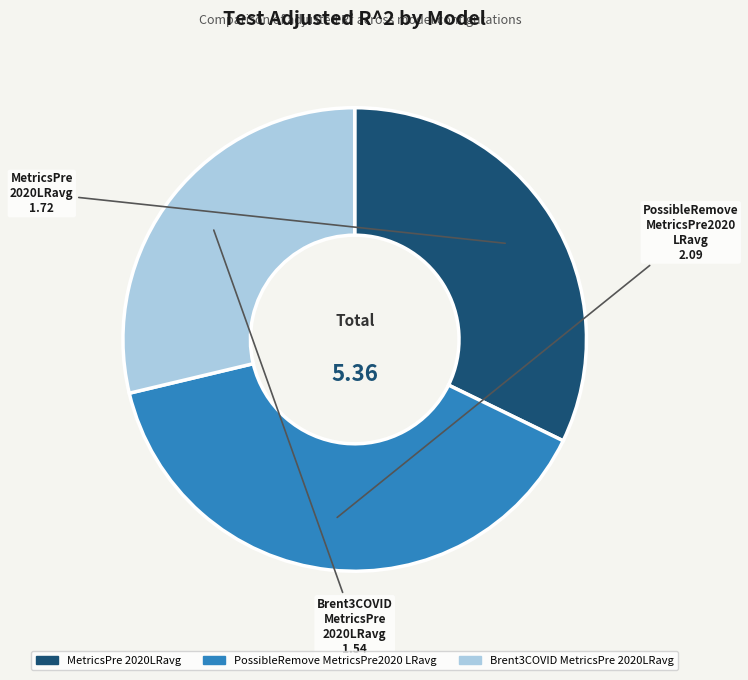

Which has a higher value, PossibleRemove MetricsPre2020 LRavg or Brent3COVID MetricsPre 2020LRavg?

PossibleRemove MetricsPre2020 LRavg